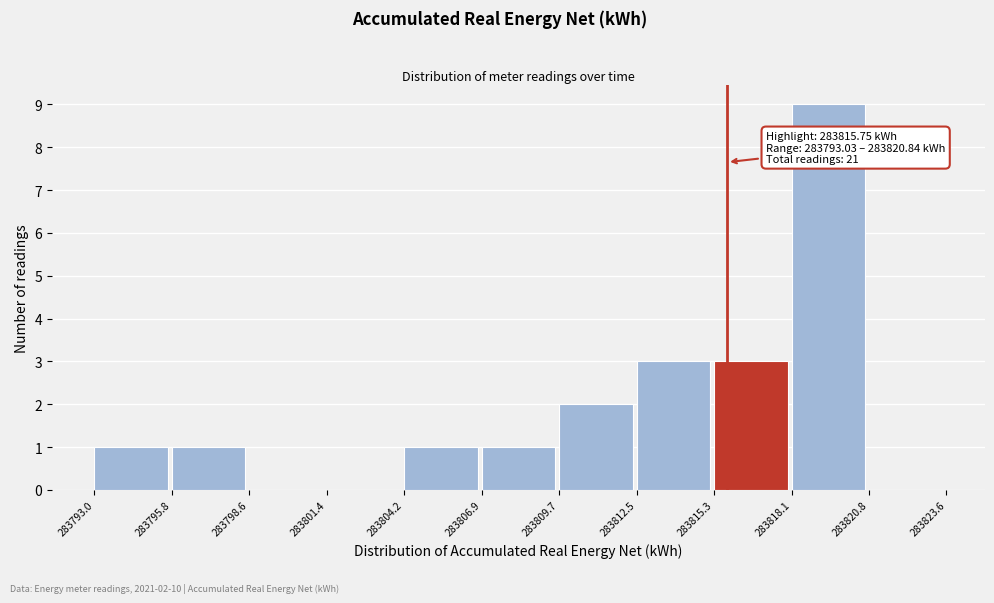

Which range on the x-axis has the tallest bar?

283818.1 to 283820.8